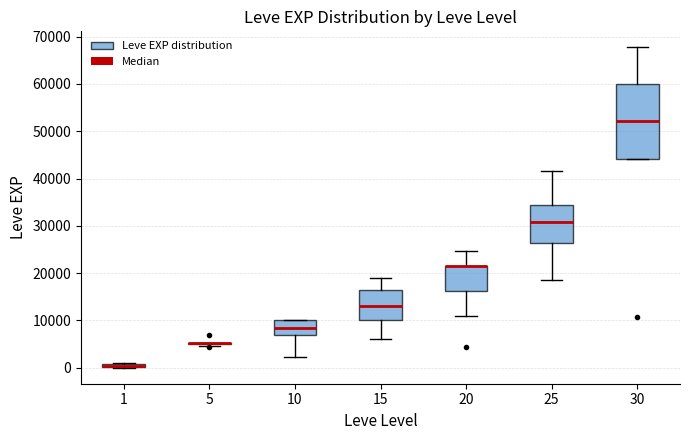

Which box is the tallest, from its lower edge to its upper edge?

30